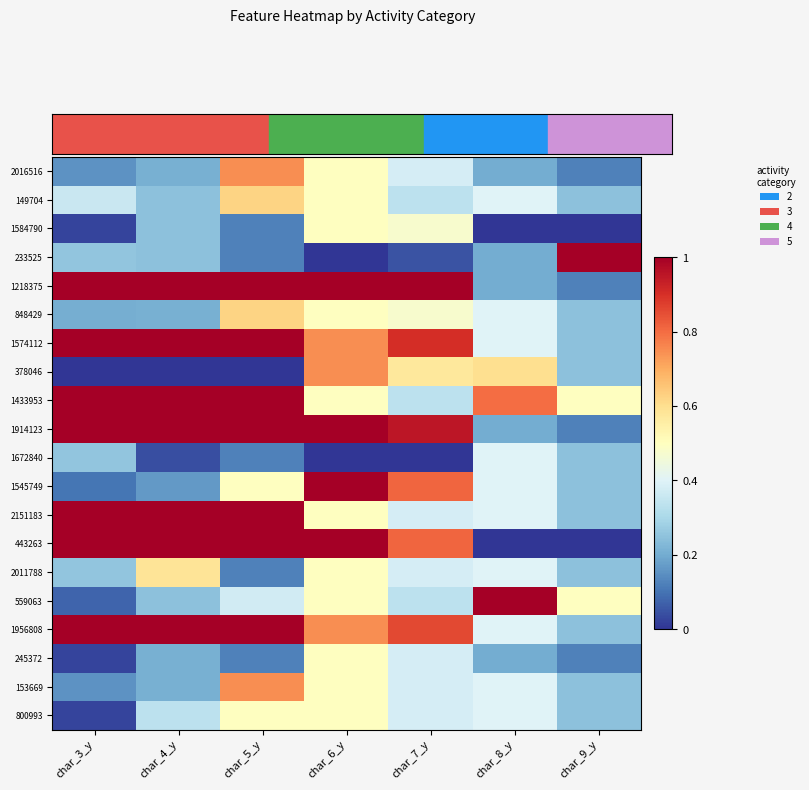

Count the number of data series in this chart.

20